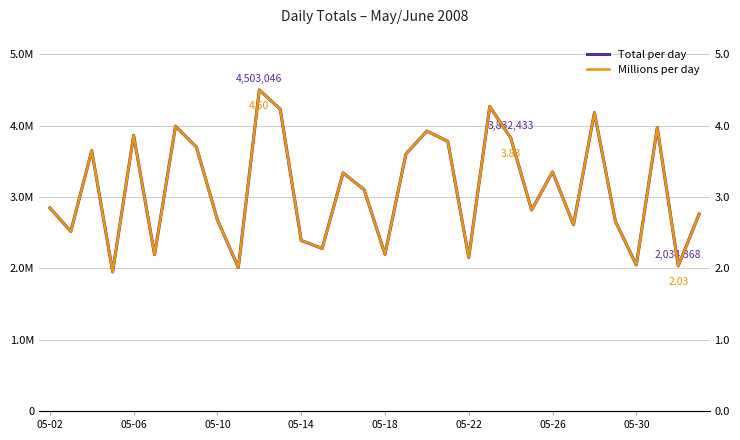

How many interior local valleys does the Total per day series have?

11